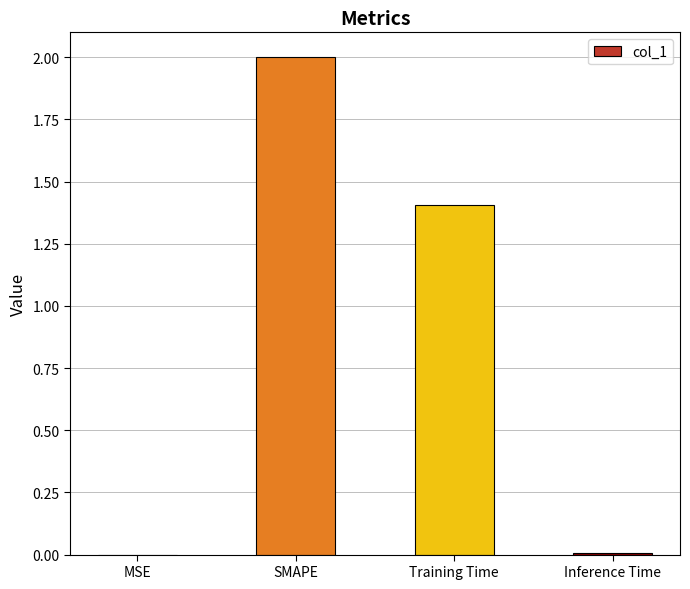

Is it true that the value at Training Time is 0.6?

False